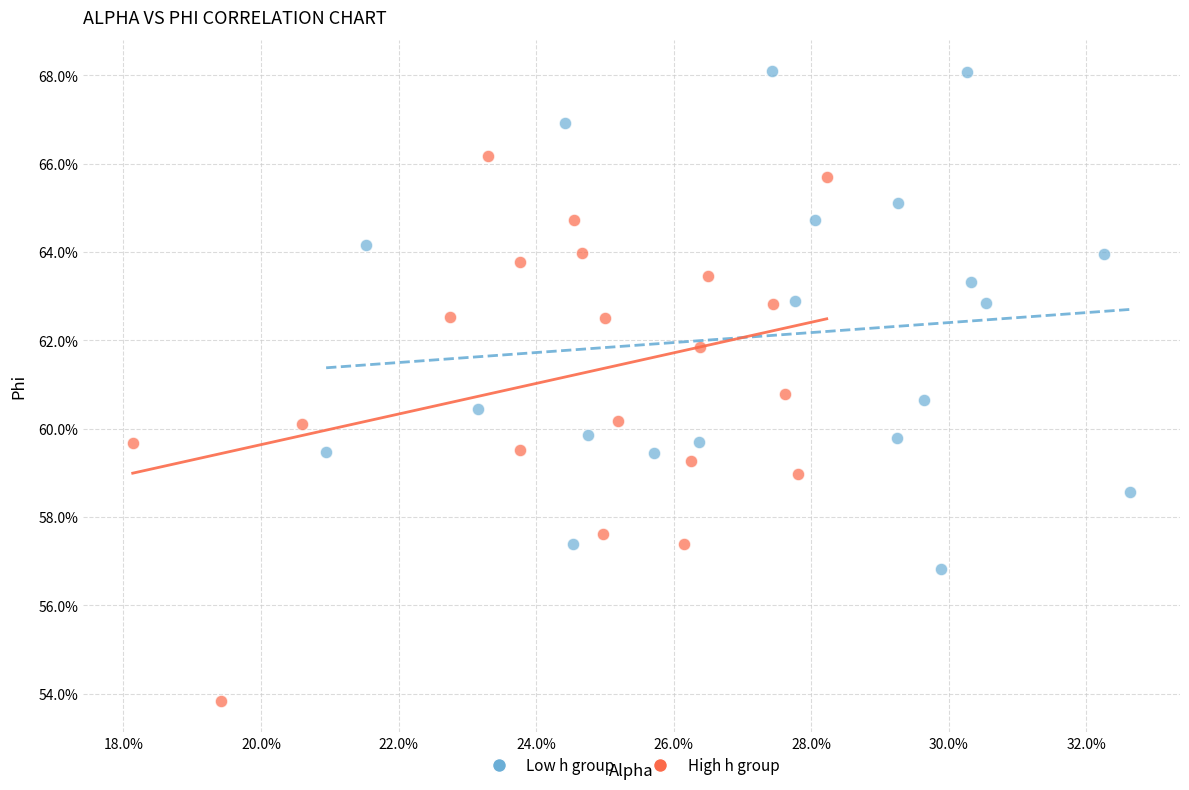

What are all the series names shown in the legend?

Low h group, High h group